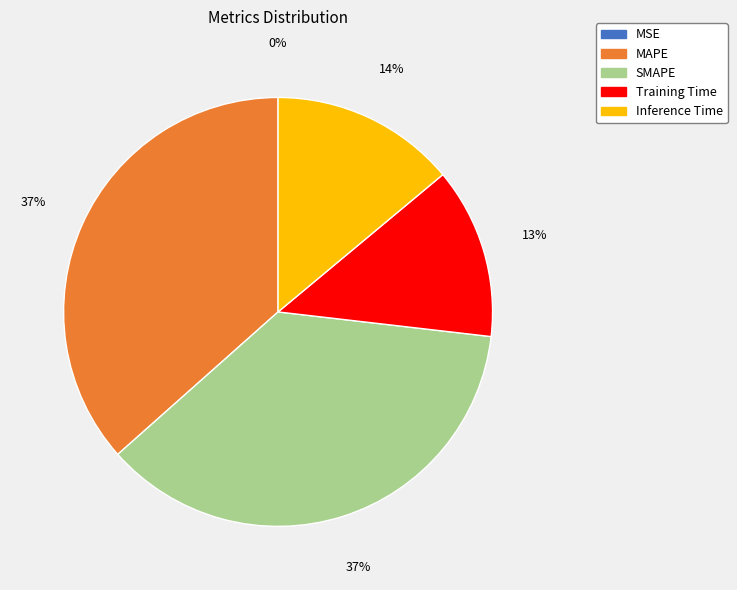

To the nearest percent, what portion does Training Time represent?

13%